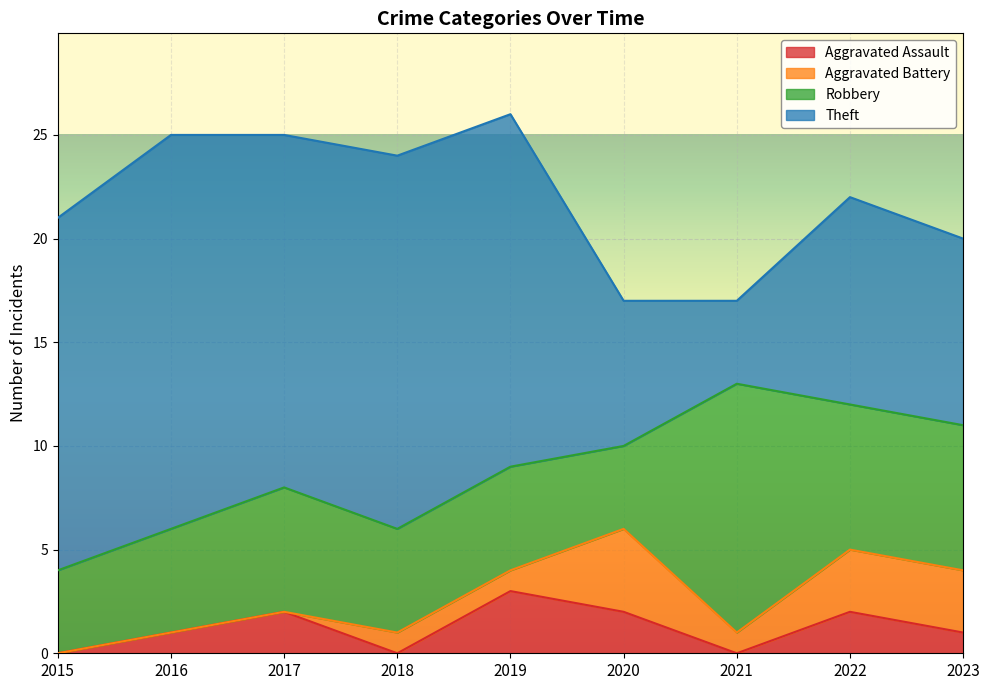

What is the difference between the highest and lowest values at 2022?

8